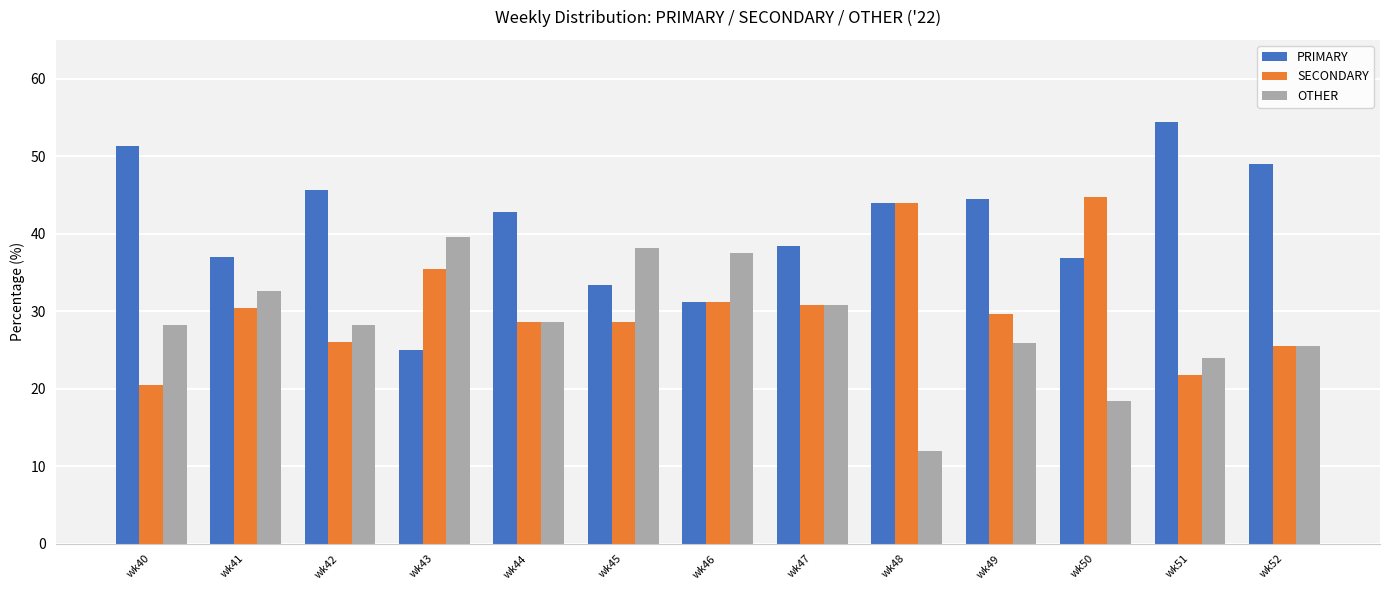

What is the total value across all series at wk42?

100.0